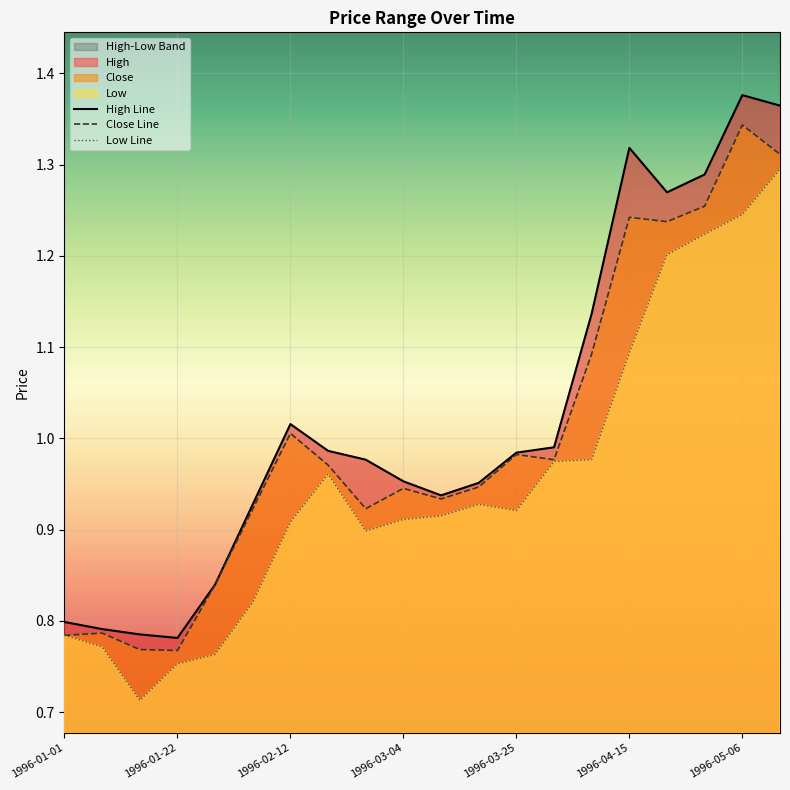

What is the difference between the maximum and second lowest values in the Close Line series?

0.6